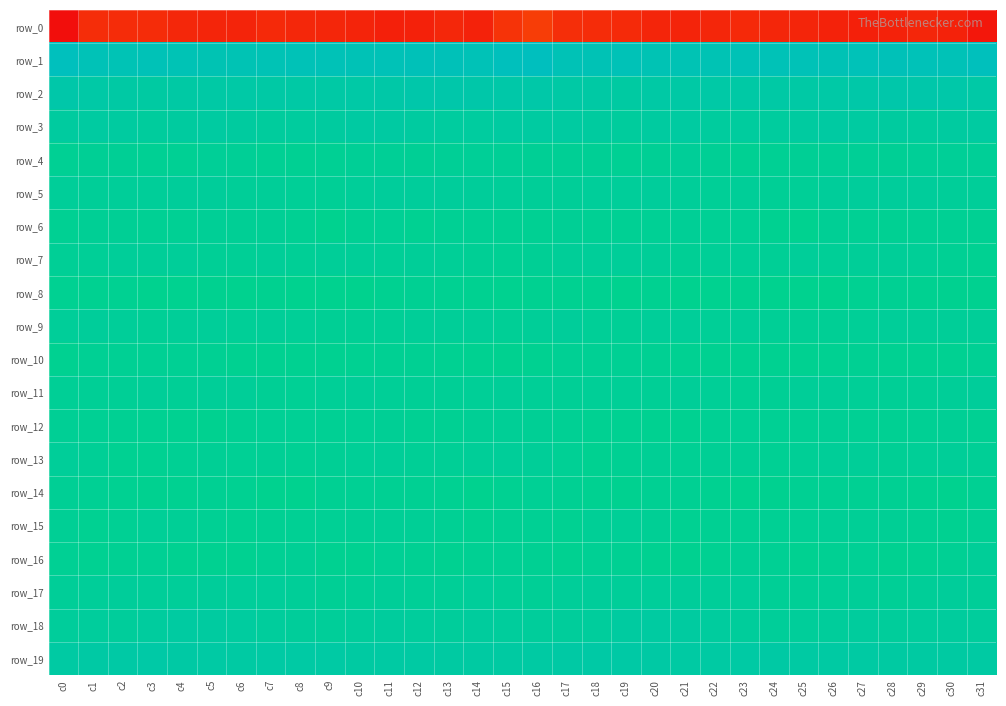

What is the minimum value for row_5?

-4.6